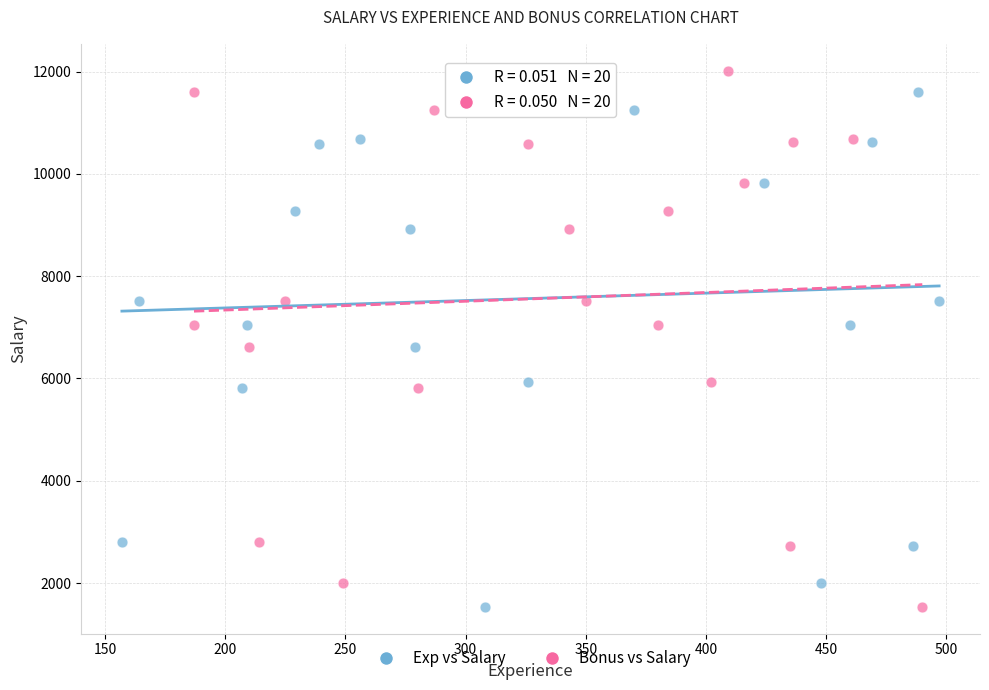

What are all the series names shown in the legend?

Exp vs Salary, Bonus vs Salary